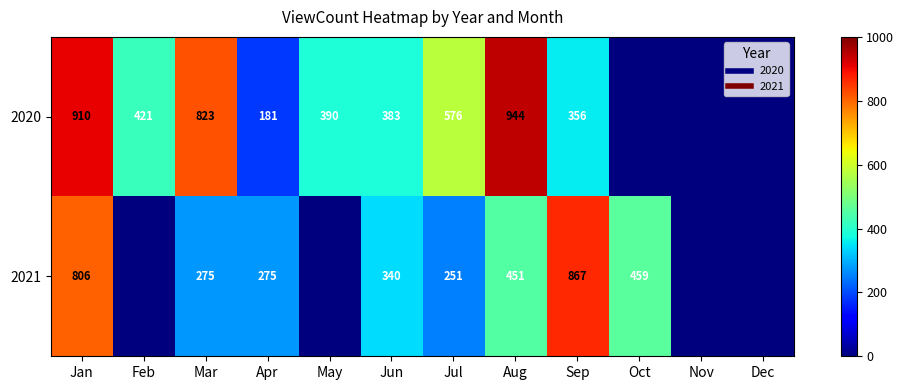

How many values in 2021 are above zero?

8